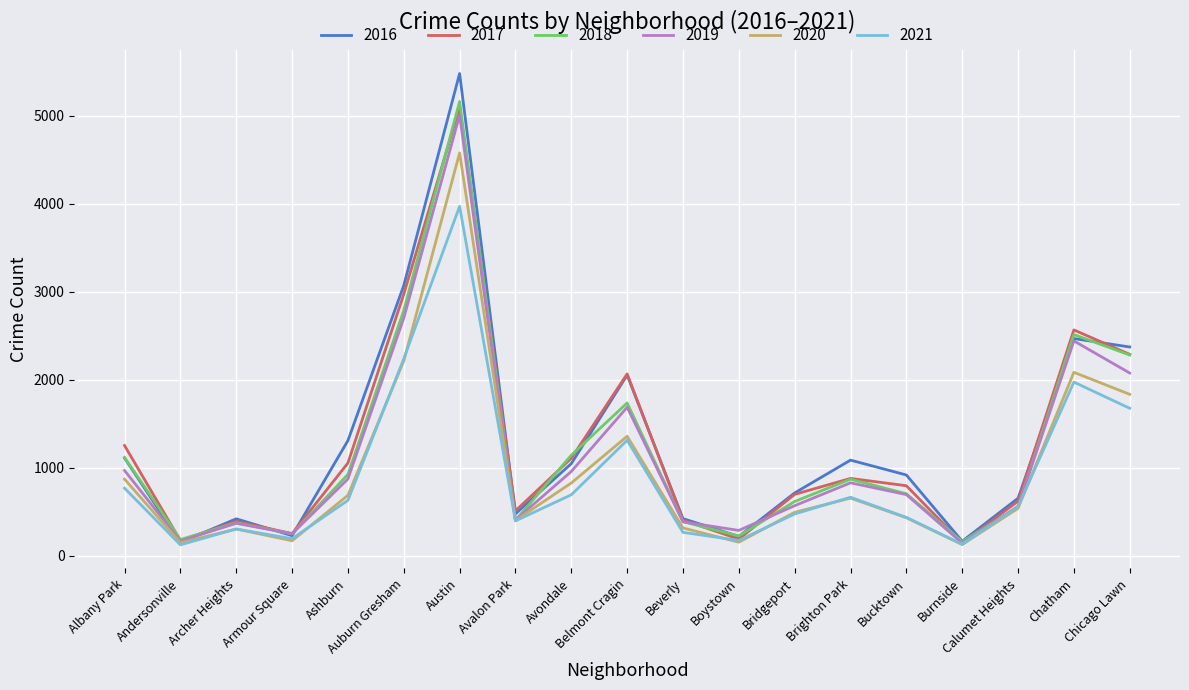

Where is the first local maximum for 2017?

Archer Heights